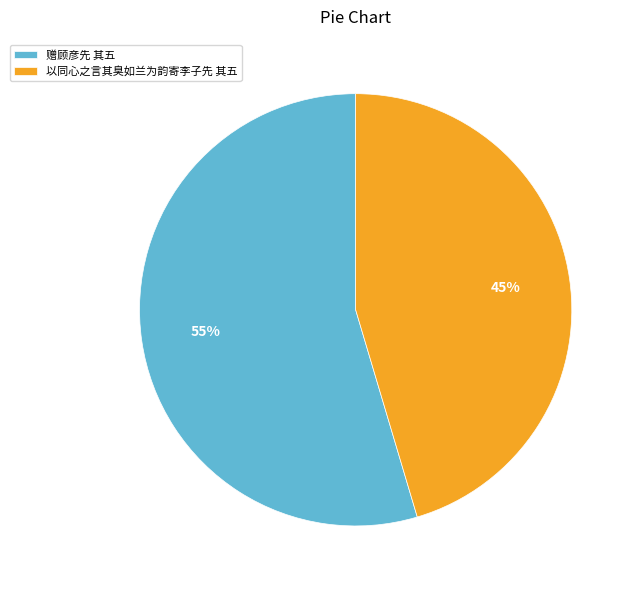

Is the sum of 赠顾彦先 其五 and 以同心之言其臭如兰为韵寄李子先 其五 greater than half?

Yes